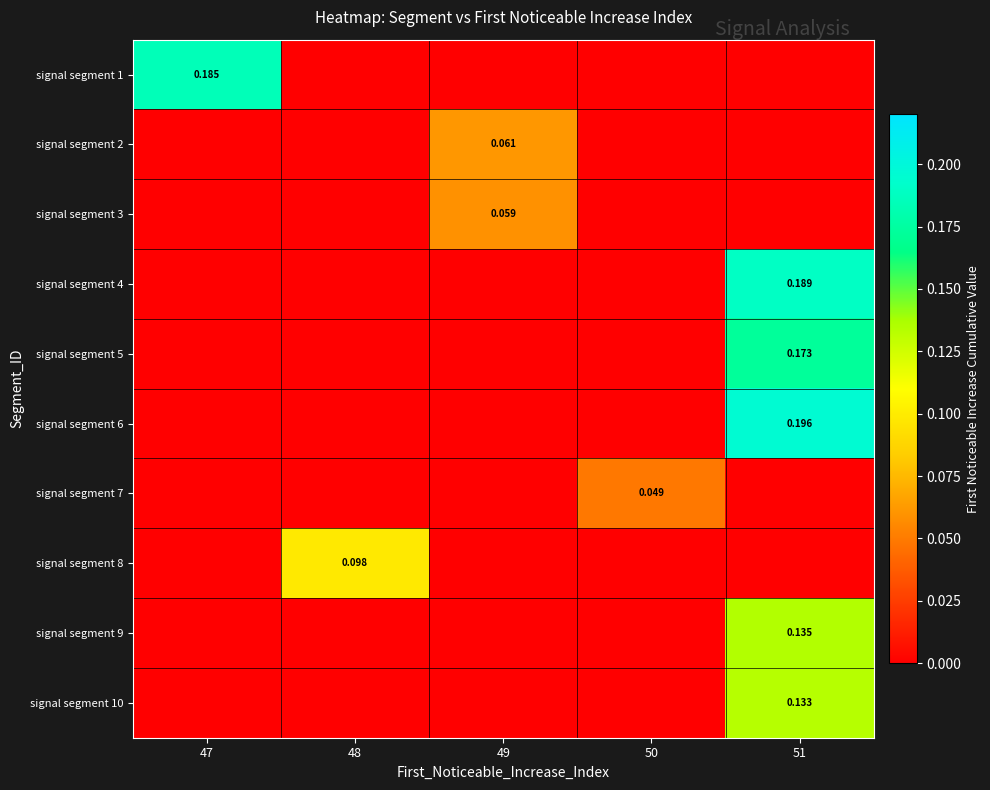

At which label does signal segment 6 reach its minimum?

47